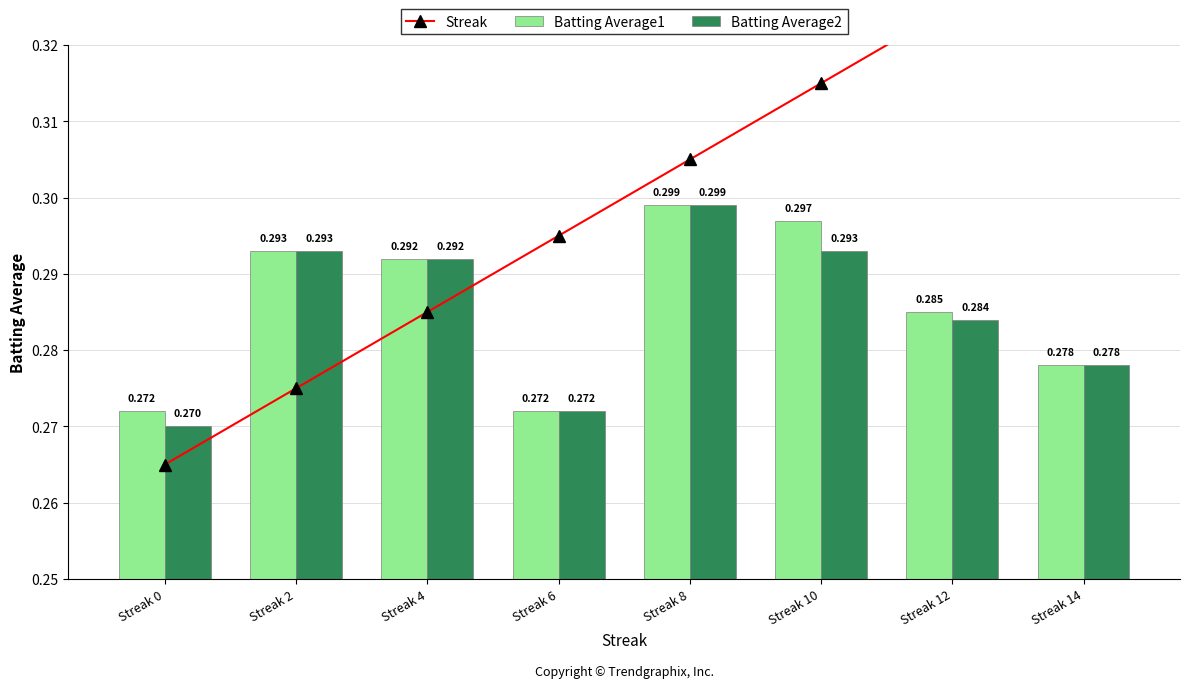

At how many categories does at least one series exceed 0?

8